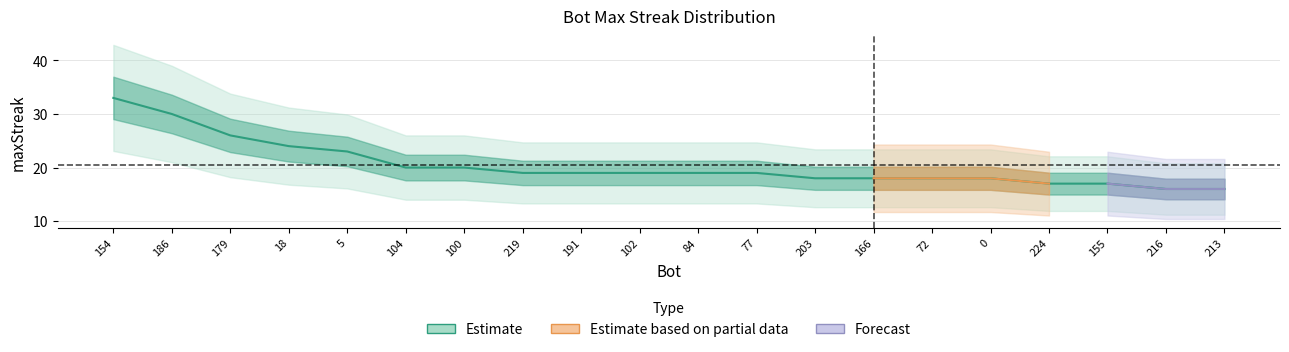

What is the smallest value displayed?

16